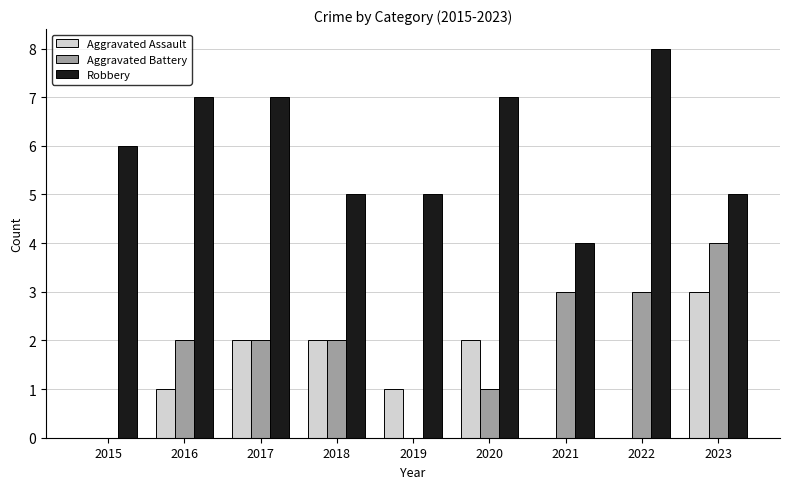

How many Aggravated Battery values are between 1 and 3?

6